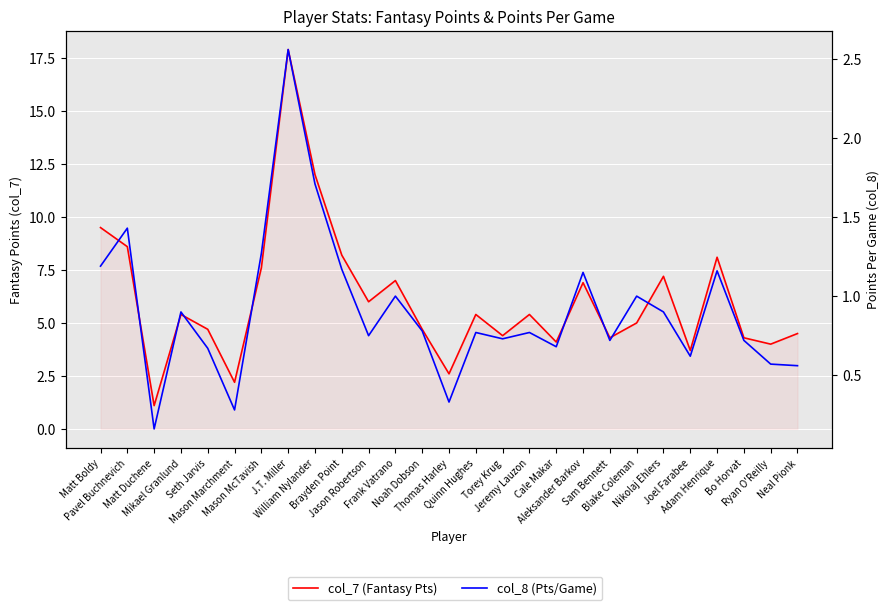

At which category does col_8 (Pts/Game) reach its first local valley?

Matt Duchene